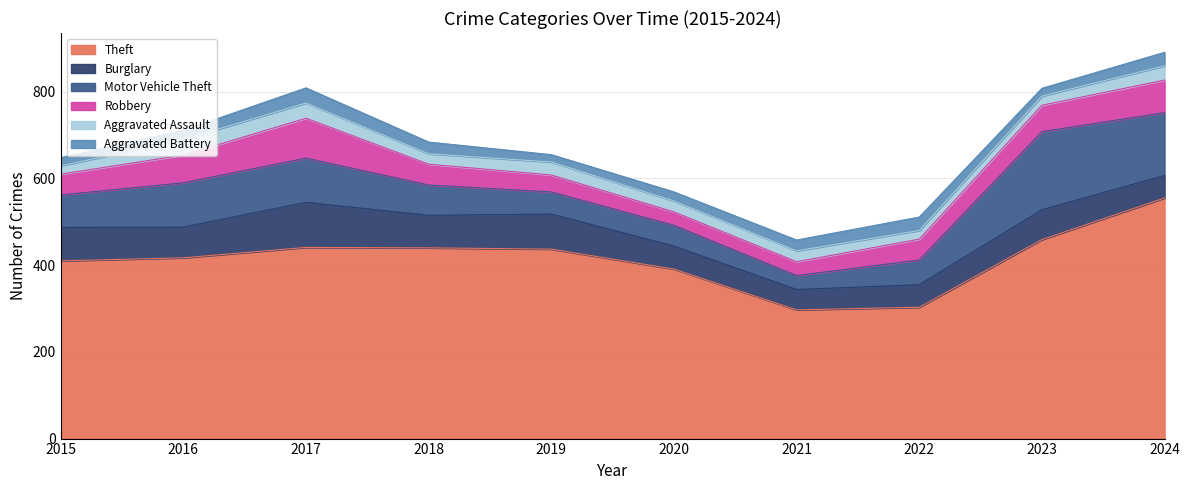

Reading left to right, extract all data points from this chart.

Theft: 410	417	441	440	437	391	297	303	459	555
Burglary: 77	71	104	75	81	53	47	52	69	52
Motor Vehicle Theft: 75	102	102	70	51	48	32	57	180	145
Robbery: 48	64	92	48	39	31	32	48	61	75
Aggravated Assault: 19	36	35	24	30	25	25	20	21	33
Aggravated Battery: 19	21	35	27	17	21	25	31	18	31